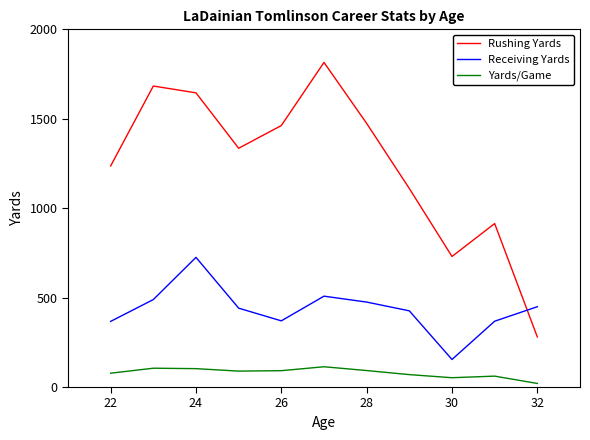

Which series has the largest range (max minus min)?

Rushing Yards